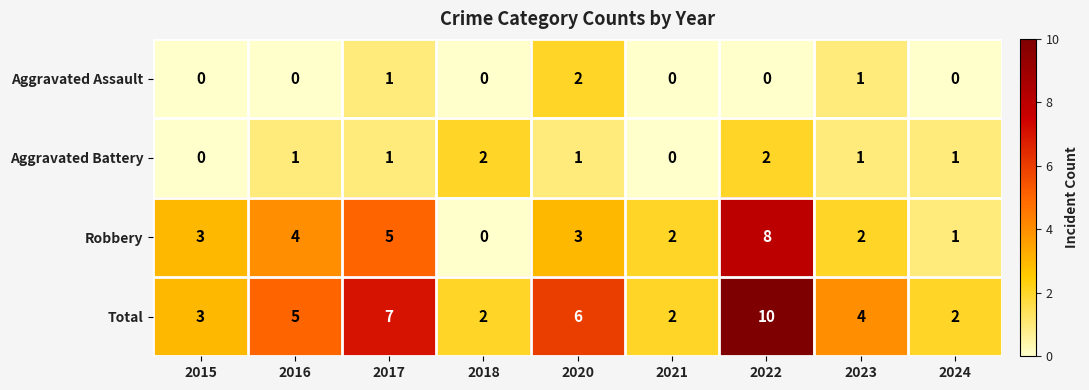

What is the average value of the Robbery series?

3